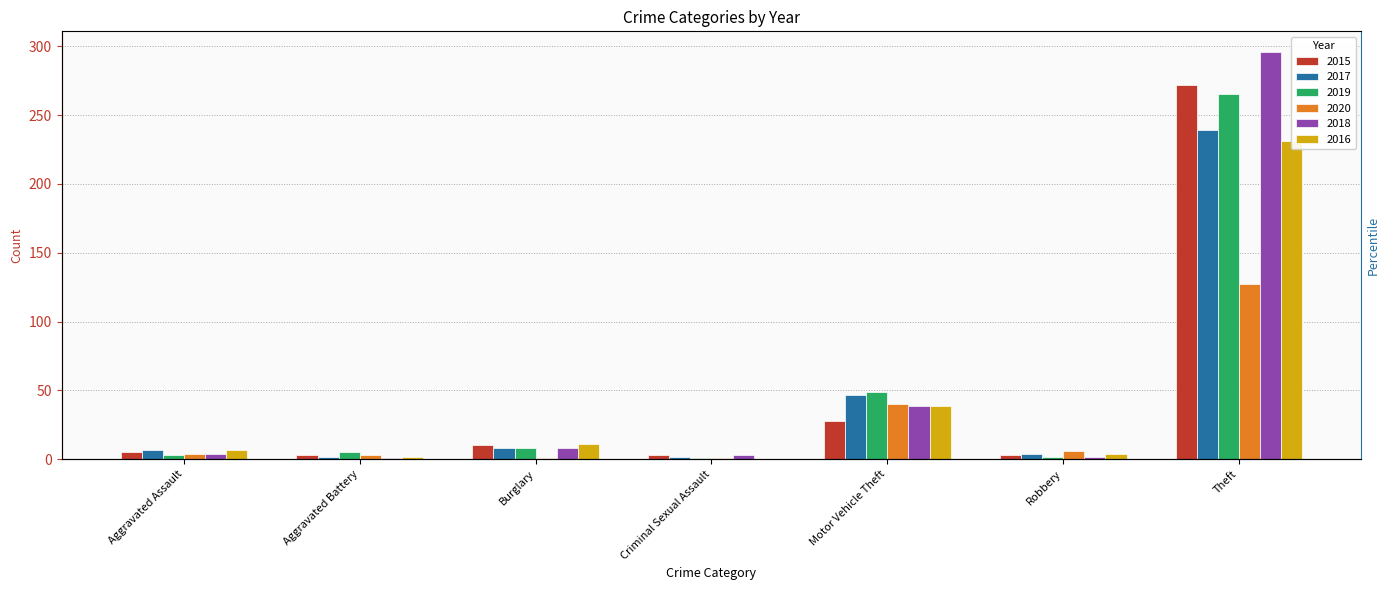

What is the difference between the 2020 values at Motor Vehicle Theft and Aggravated Battery?

37